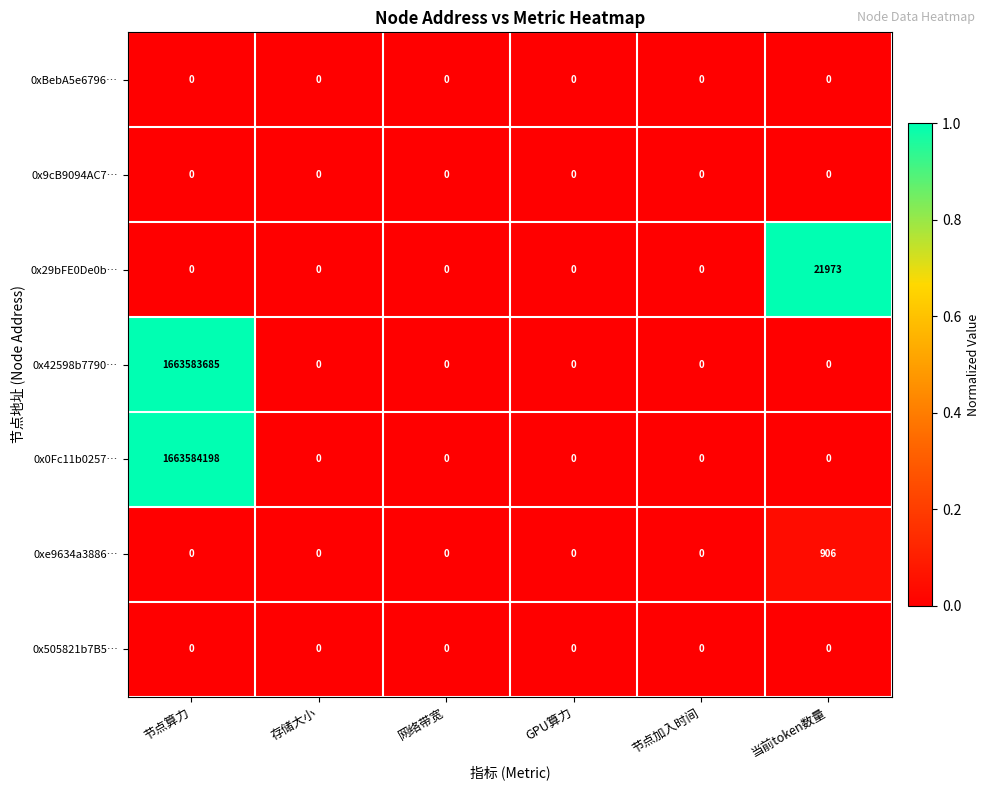

Which series changed the most between 节点算力 and 存储大小?

0x0Fc11b0257…